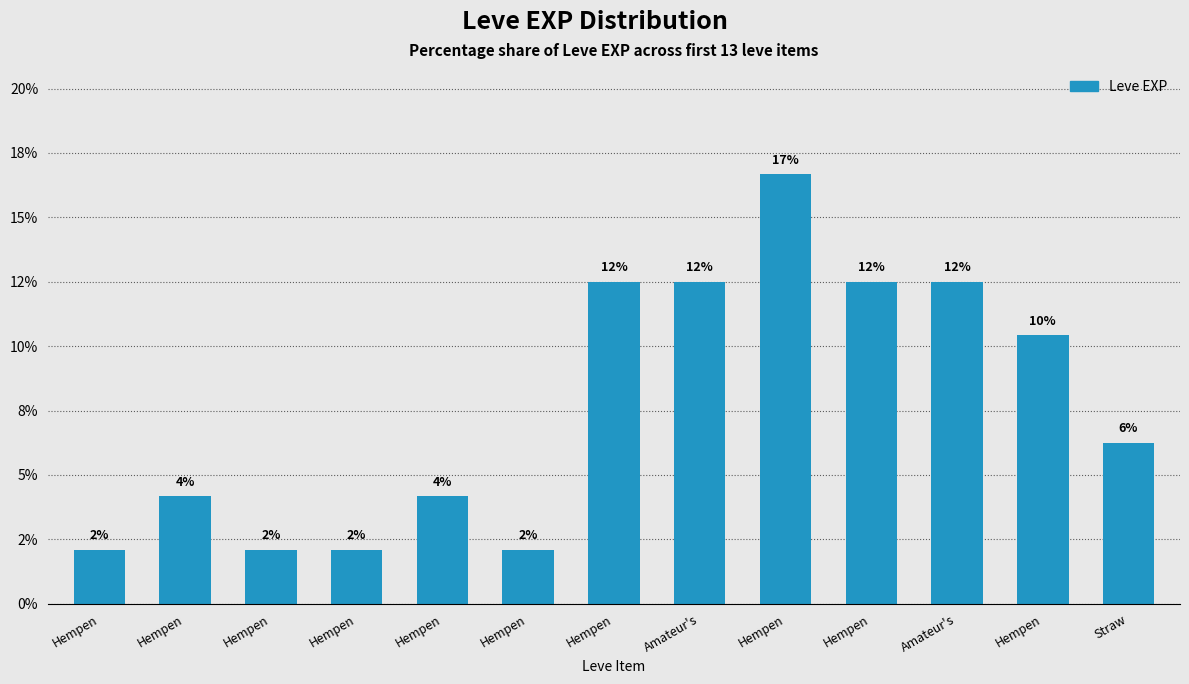

Where does the data first go above 6?

Hempen